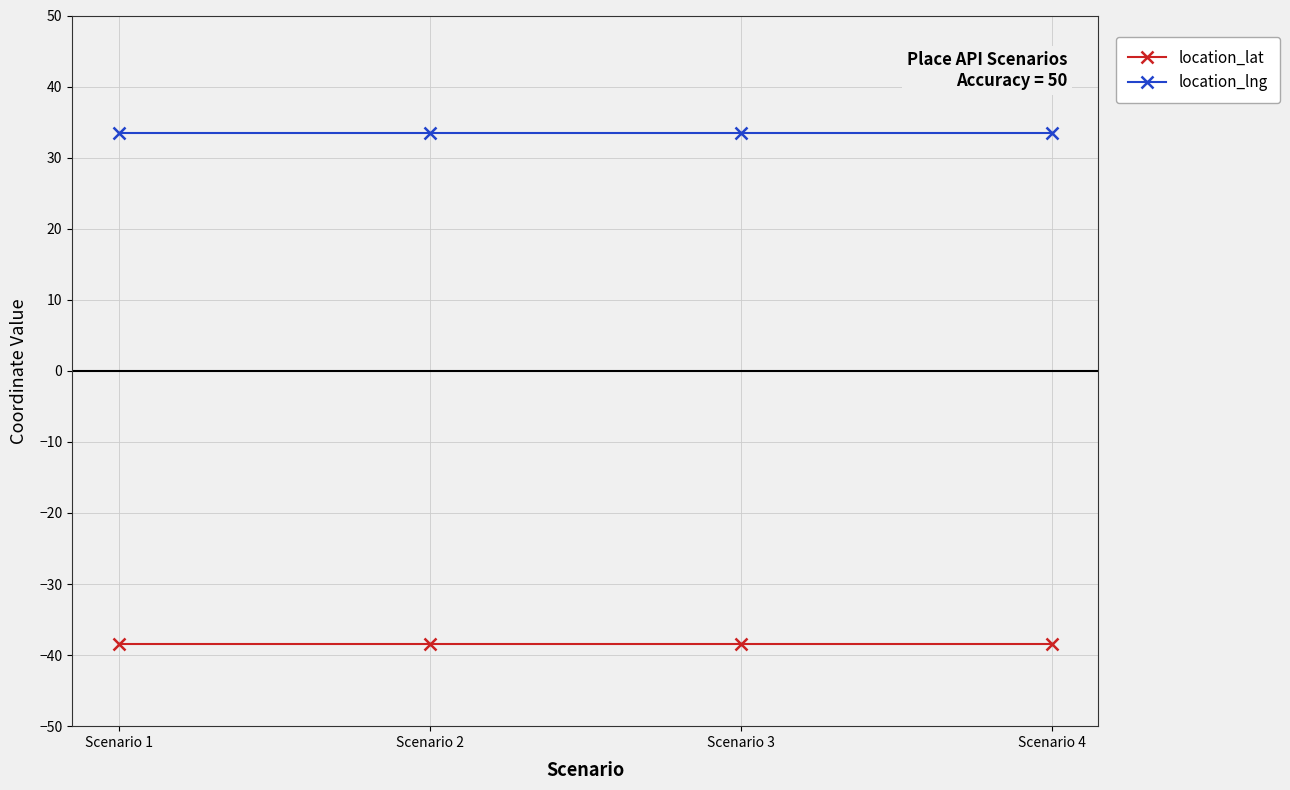

What is the spread (max minus min) of values at Scenario 2?

71.8